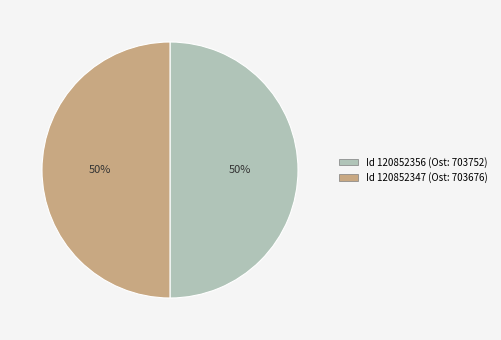

To the nearest percent, what is the average slice percentage?

50%